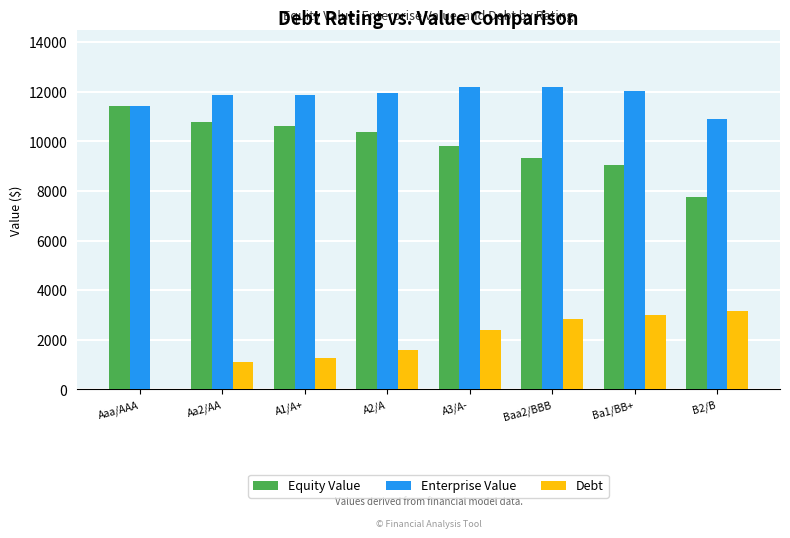

What is the greatest value displayed?

12183.0